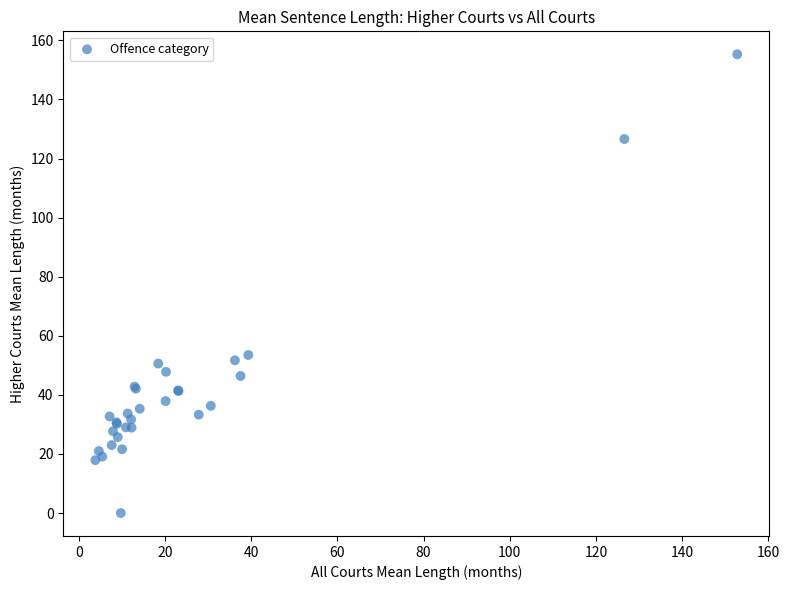

What Y value in the scatter plot is closest to 77?

53.5